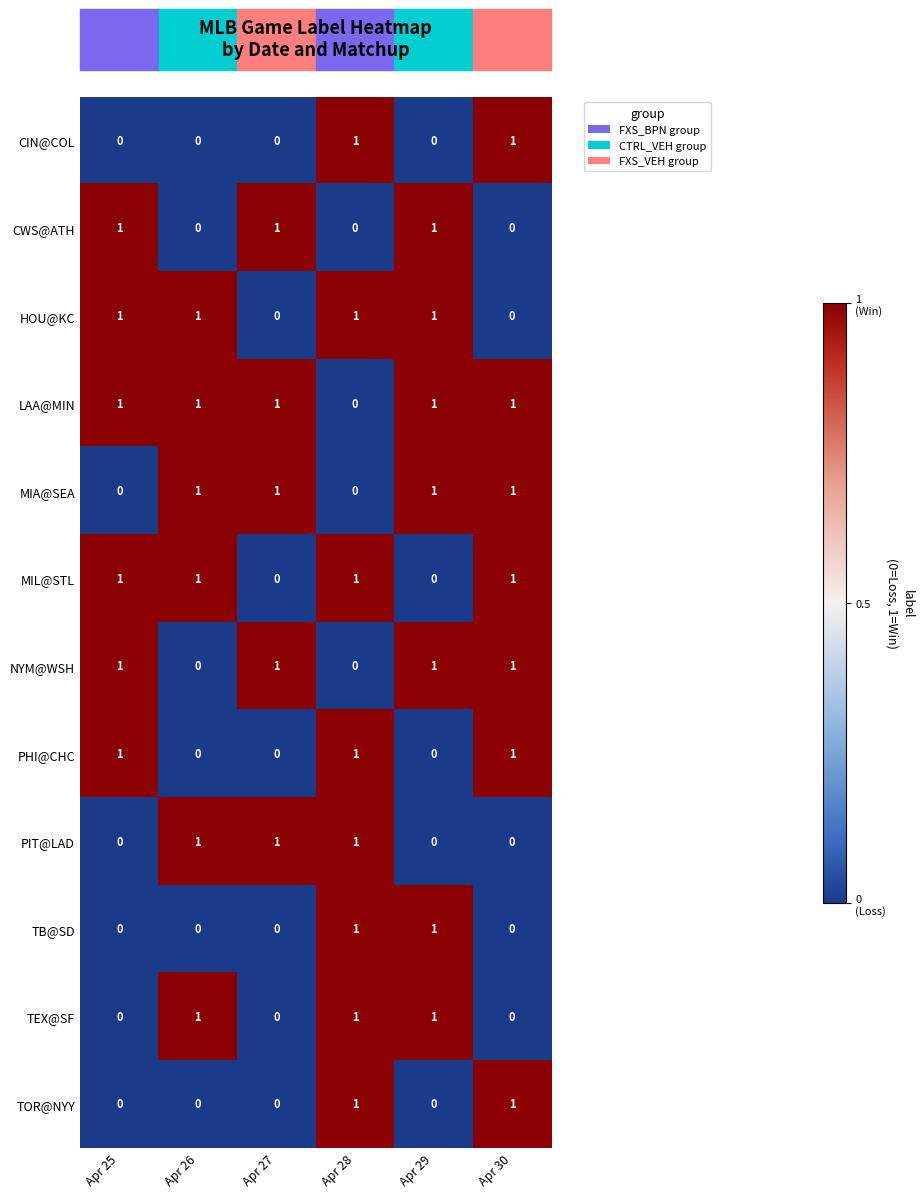

What is the sum of all HOU@KC values?

4